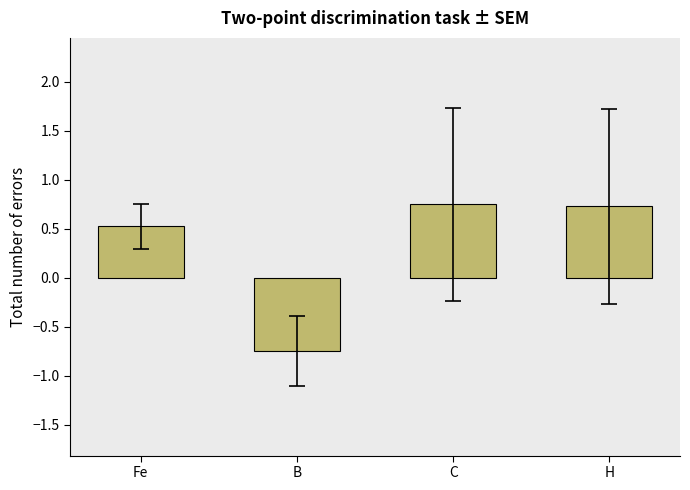

How many values are between 0 and 1?

3